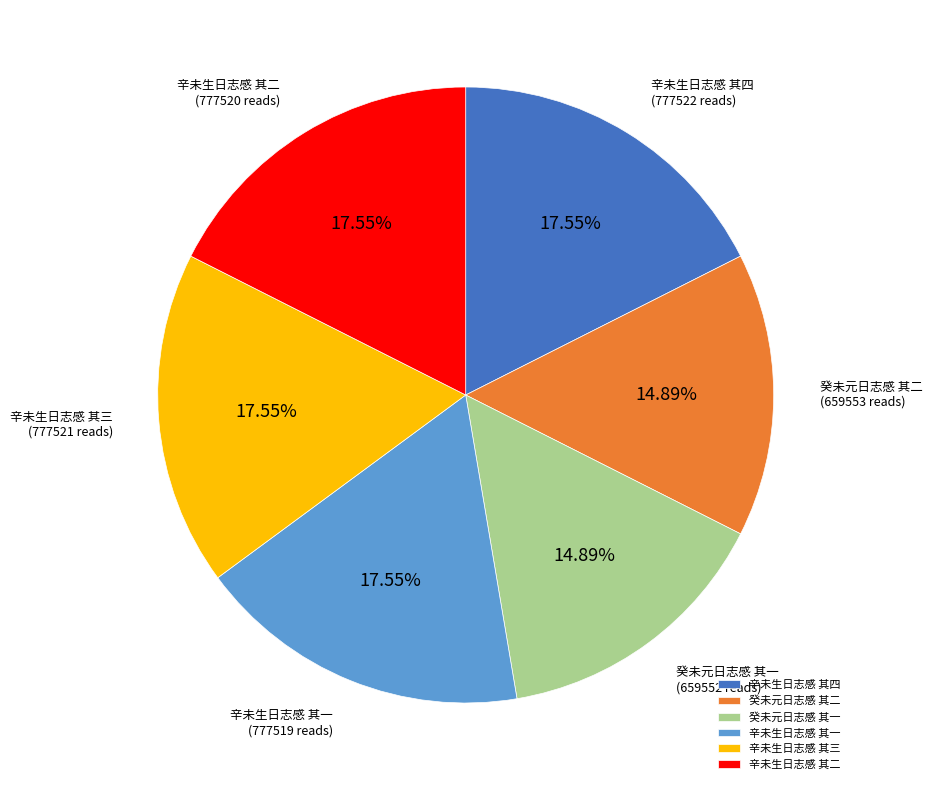

Does 癸未元日志感 其二 account for over 50% of the chart?

No